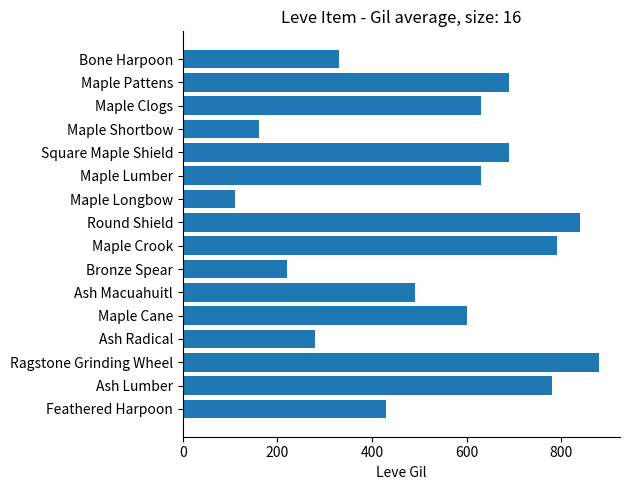

What is the change in value from Maple Cane to Ragstone Grinding Wheel?

+280